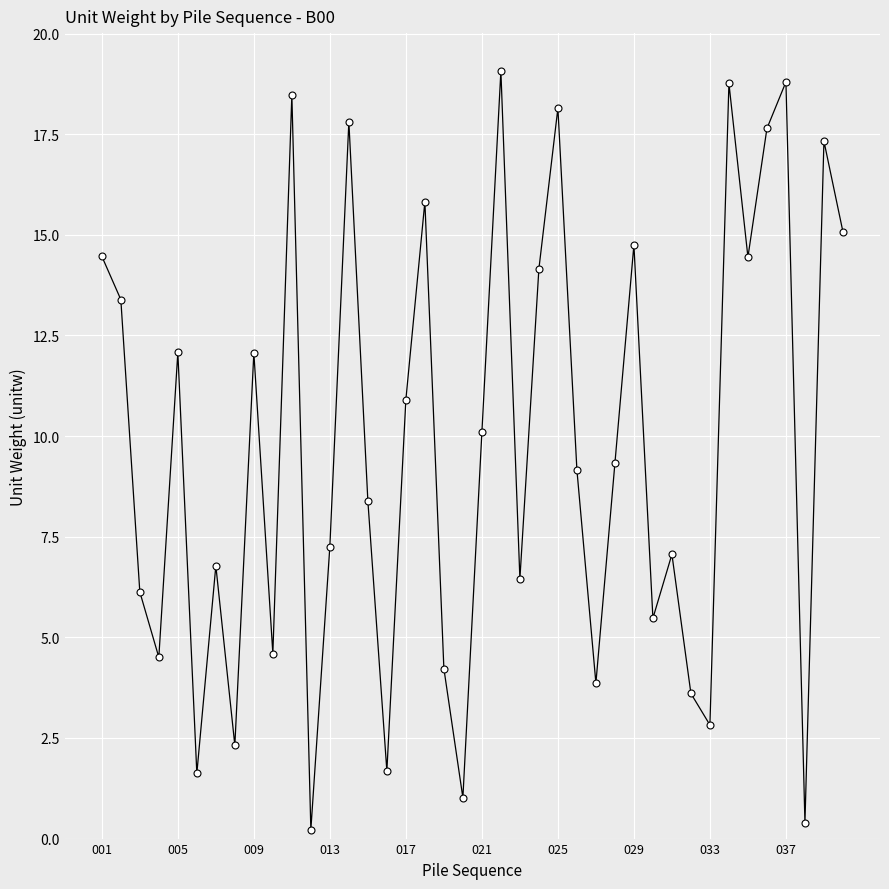

What is the value of the 11th point from the left?

18.5